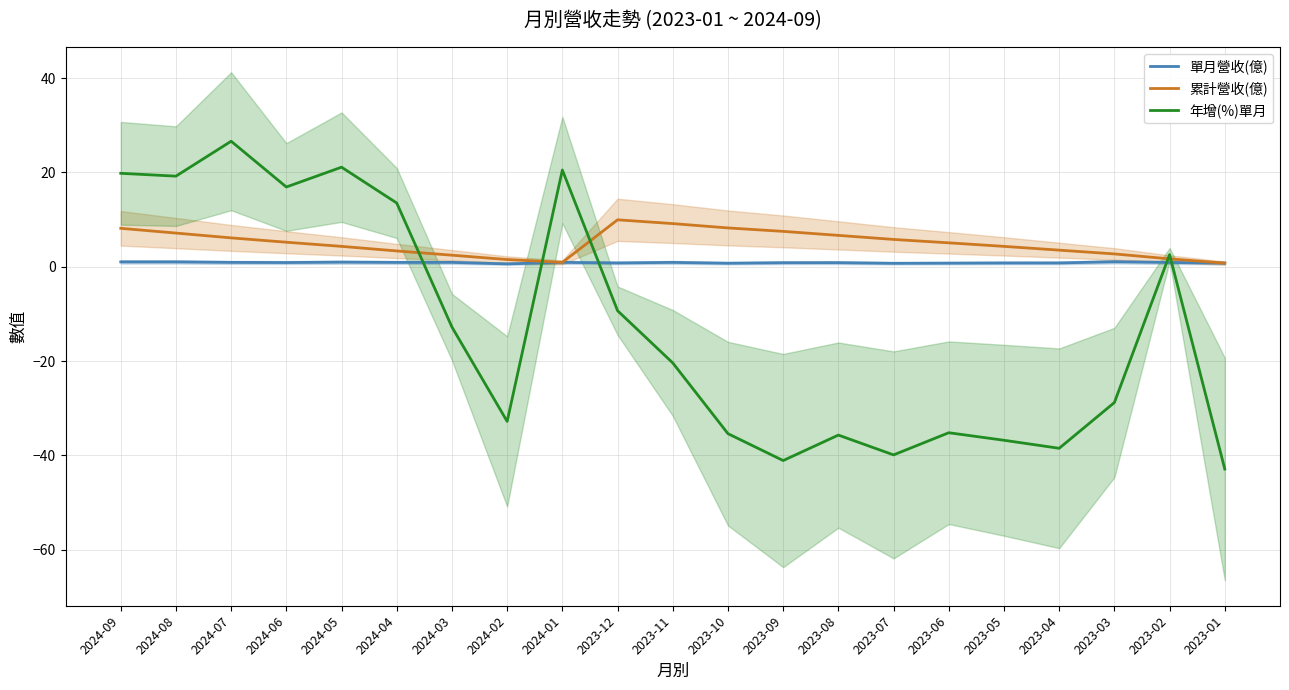

Where does the 累計營收(億) series first go above 5?

2024-09